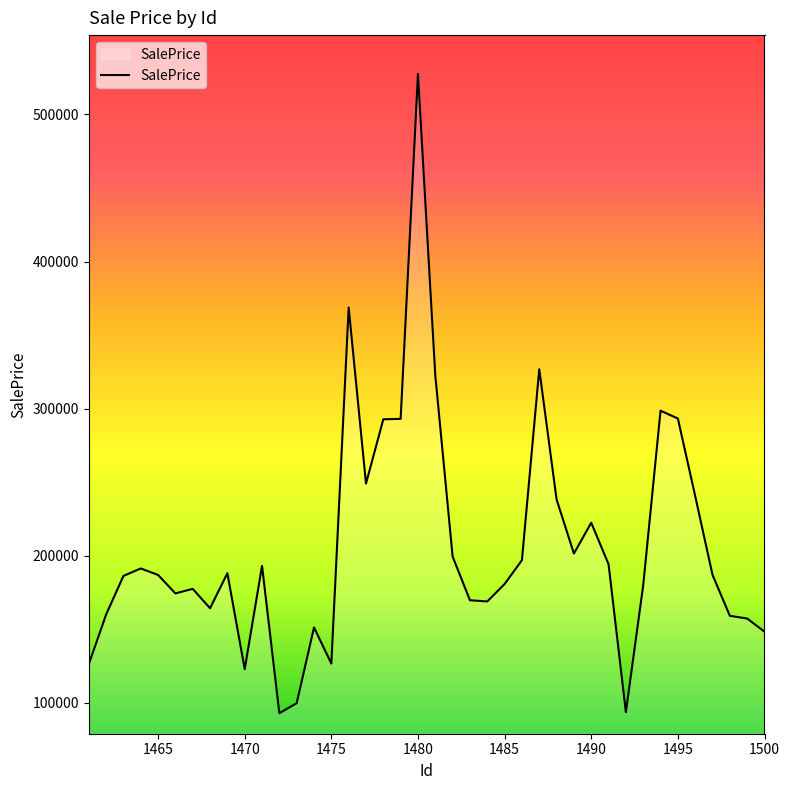

What is the difference between the maximum and minimum values?

434575.4